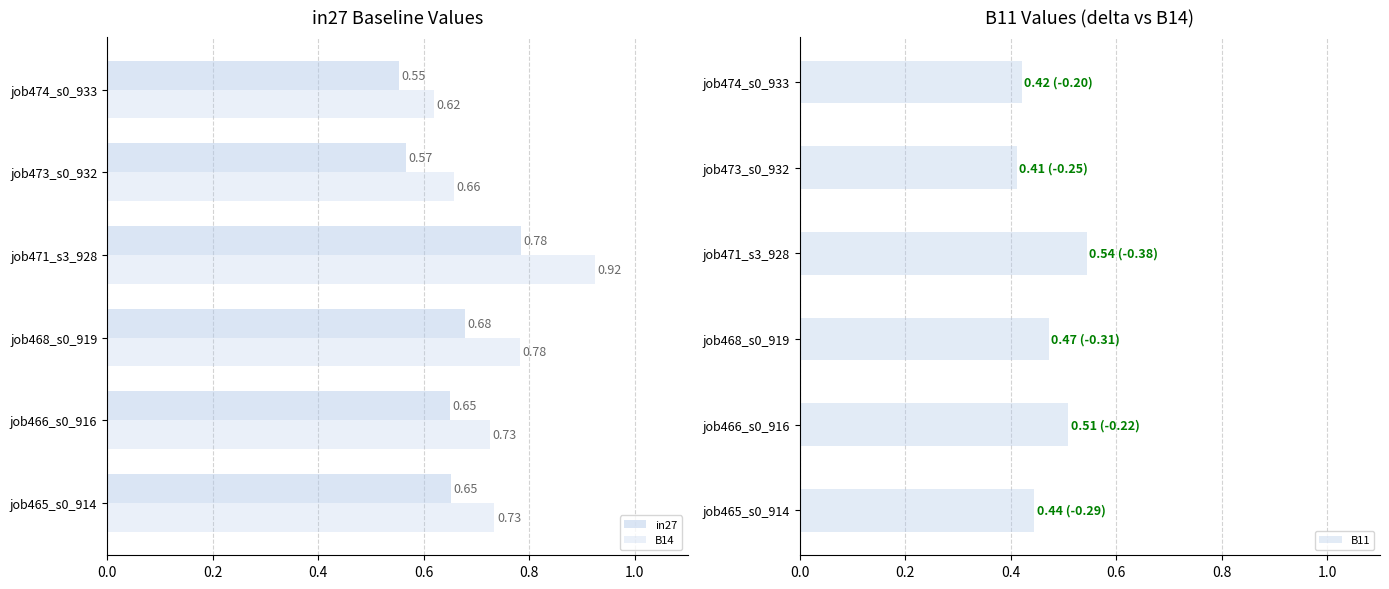

List the series in order of their overall mean, highest first.

B14, in27, B11